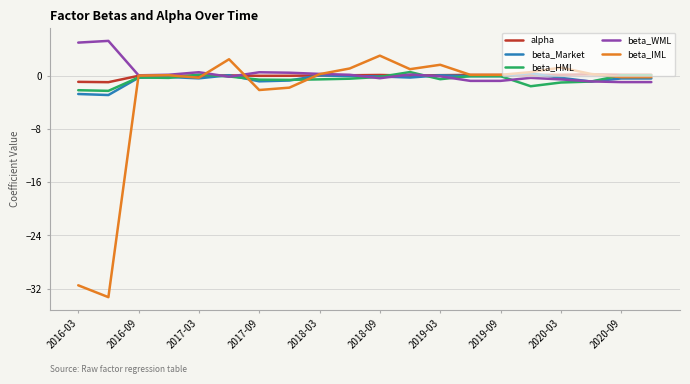

Which series has the widest spread of values?

beta_IML